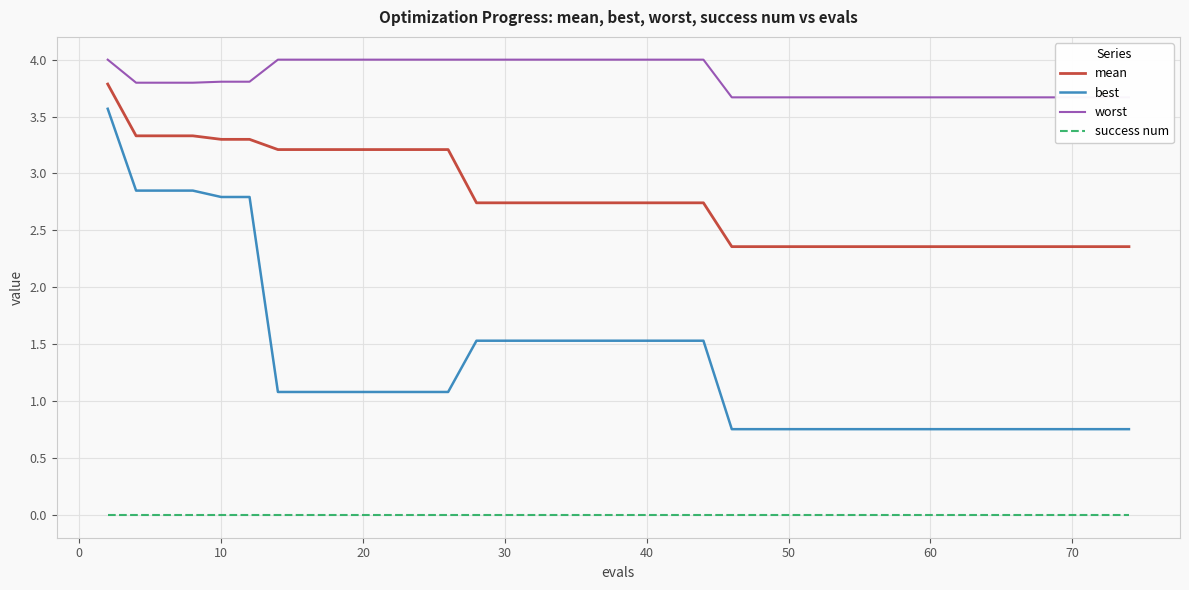

At how many categories does at least one series exceed 1?

40